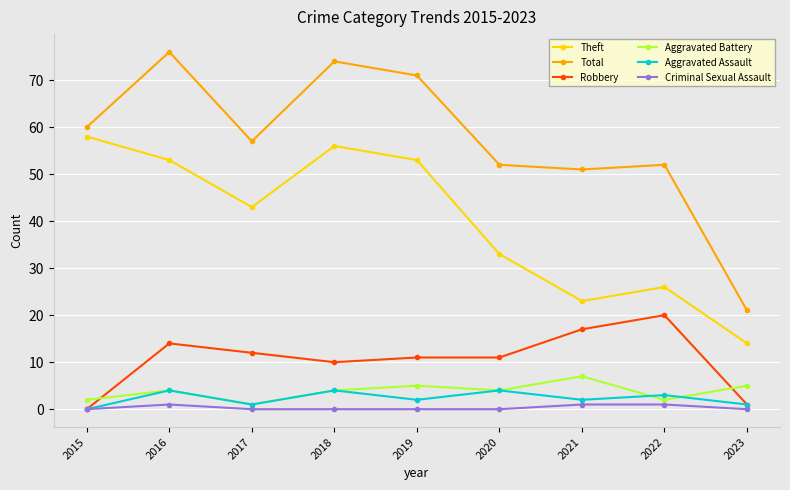

List the series in order of their peak value, lowest first.

Criminal Sexual Assault, Aggravated Assault, Aggravated Battery, Robbery, Theft, Total